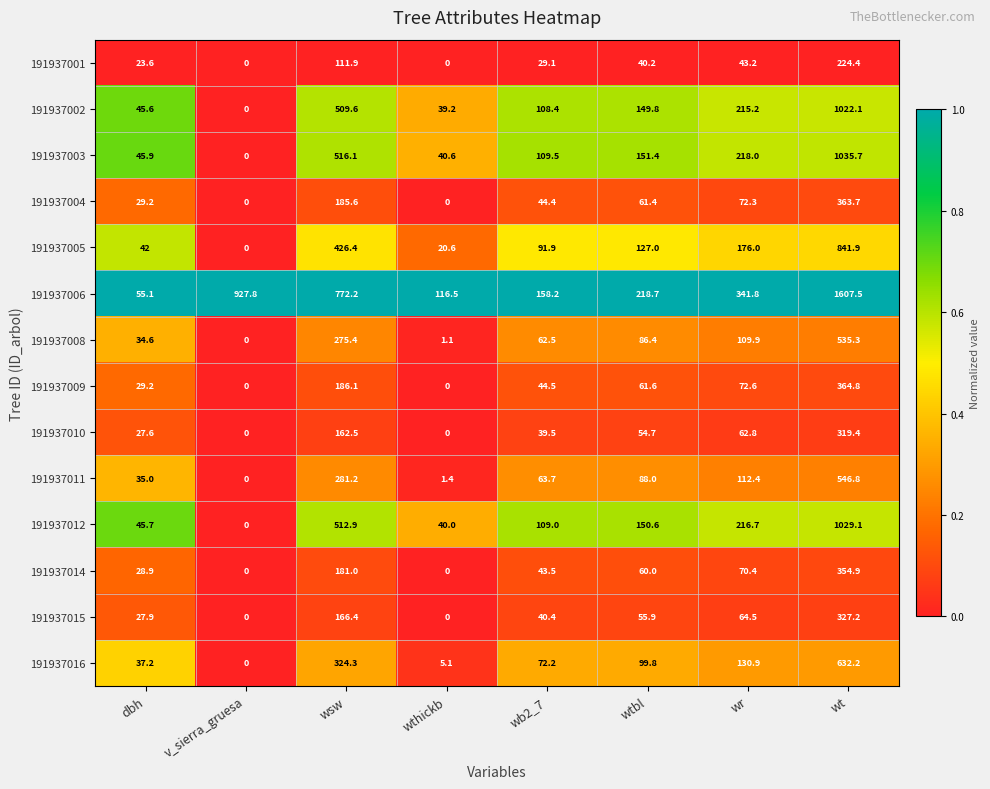

What is the difference between the highest and lowest values at v_sierra_gruesa?

927.8